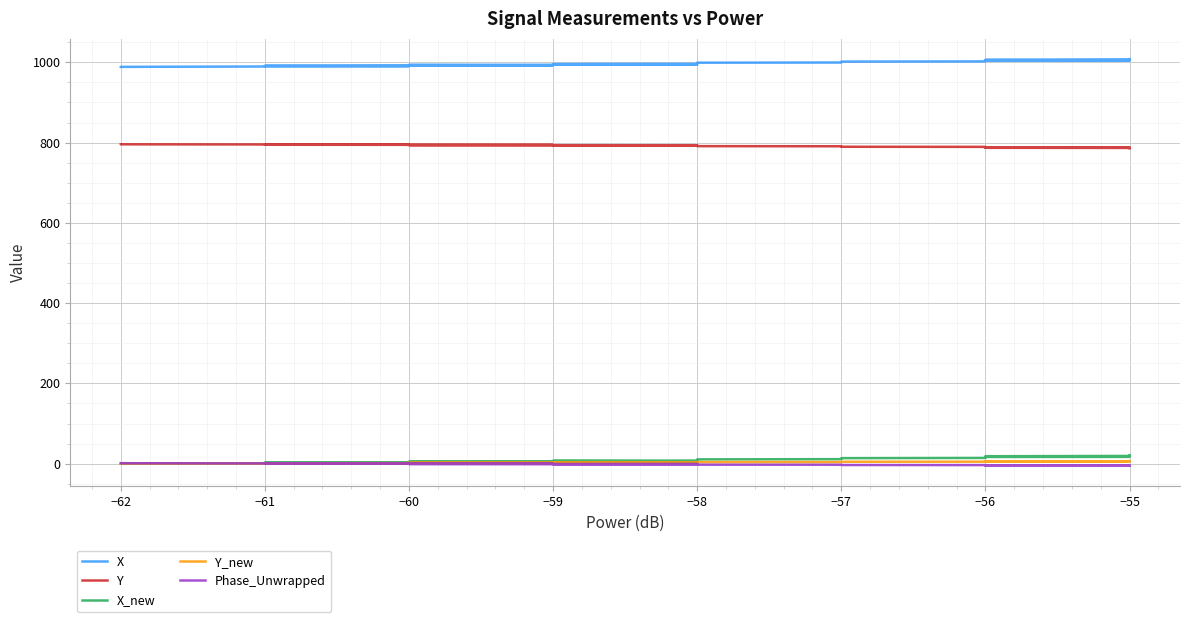

What is the label of the 21st point from the right?

−58